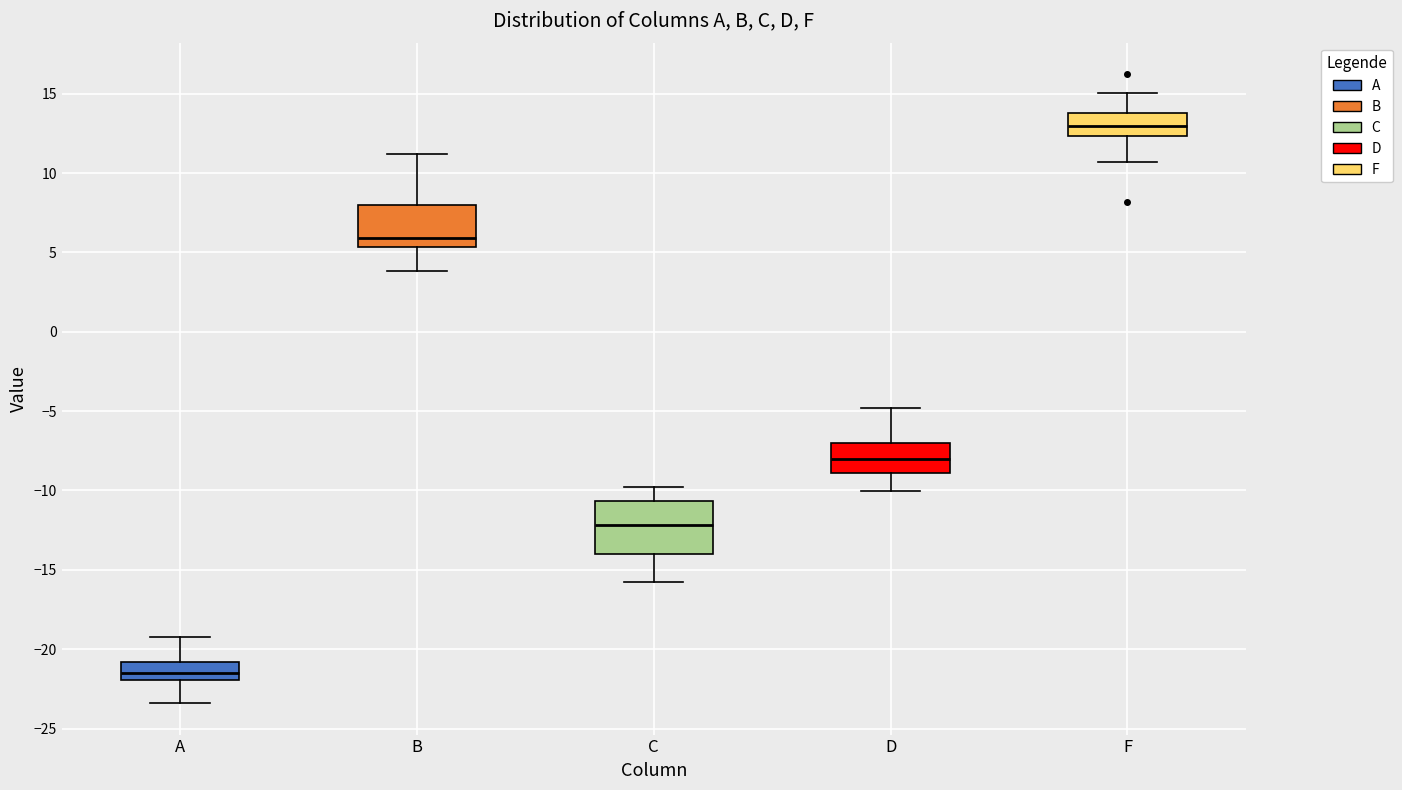

Where is the upper edge of the box for B on the y-axis? The values are not printed on the chart, so give them approximately, as read against the axis.

8.0